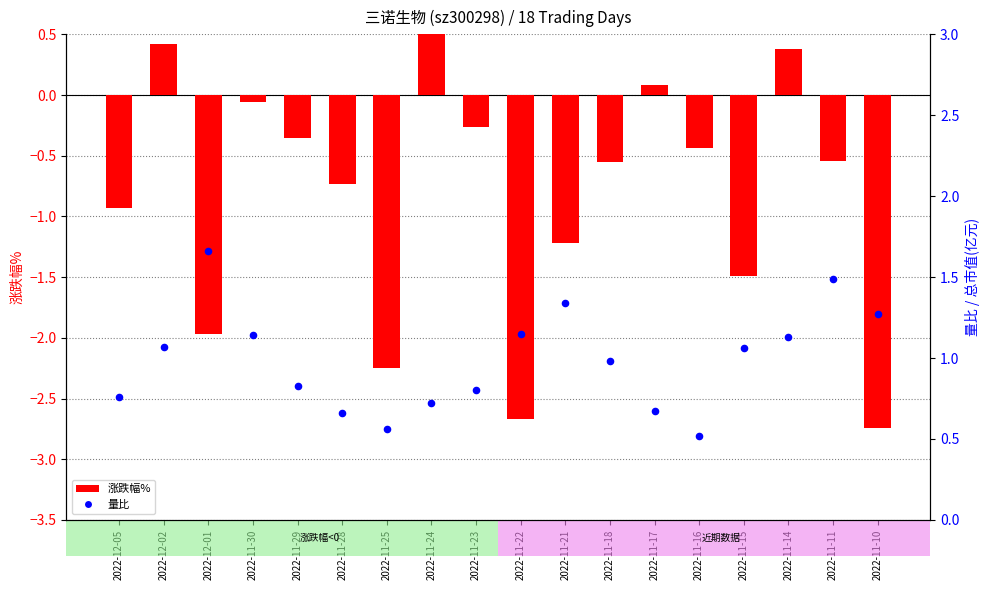

Which series contains the lowest Y value?

涨跌幅%